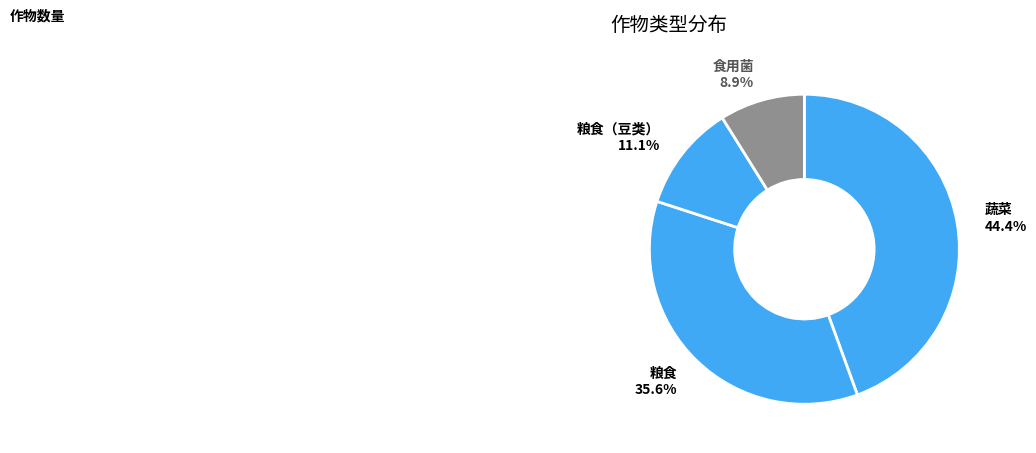

To the nearest percent, what is the average slice percentage?

25%